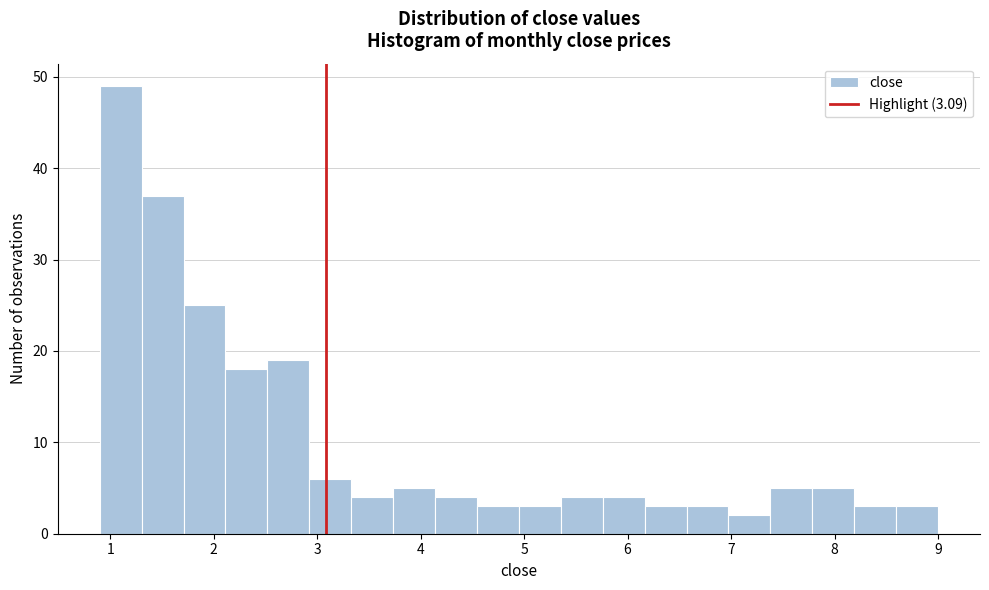

How tall is the bar that spans 5.4 to 5.8 on the x-axis? Neither the bar edges nor the heights are printed on the chart, so give them approximately, as read against the axes.

4